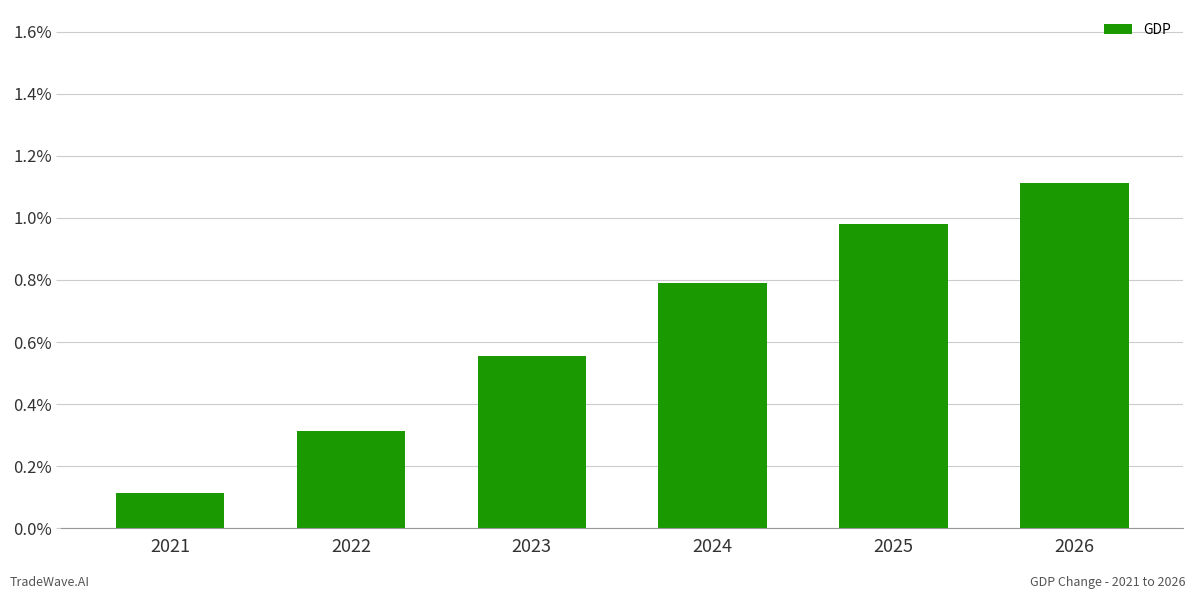

True or false: the data shows 0.0 at 2024.

False